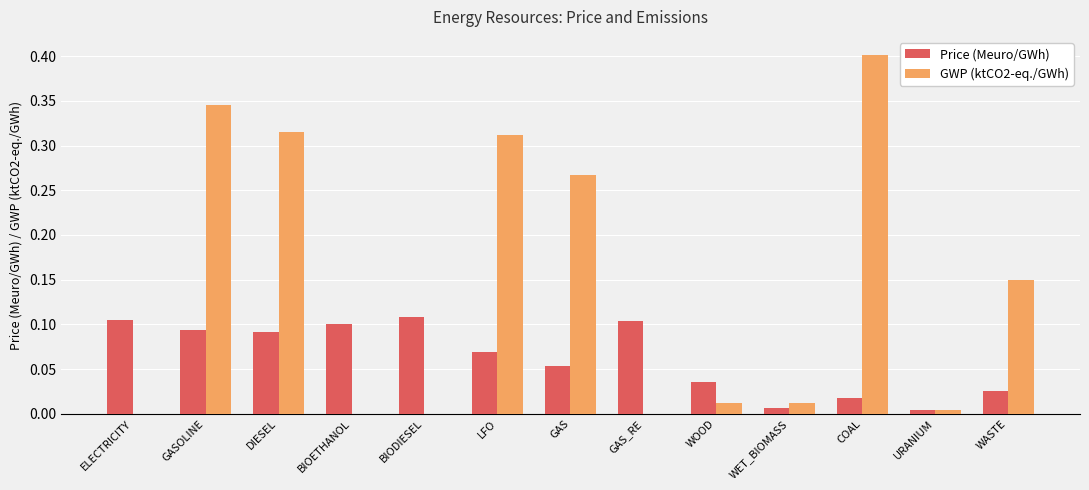

What are all the series names shown in the legend?

Price (Meuro/GWh), GWP (ktCO2-eq./GWh)